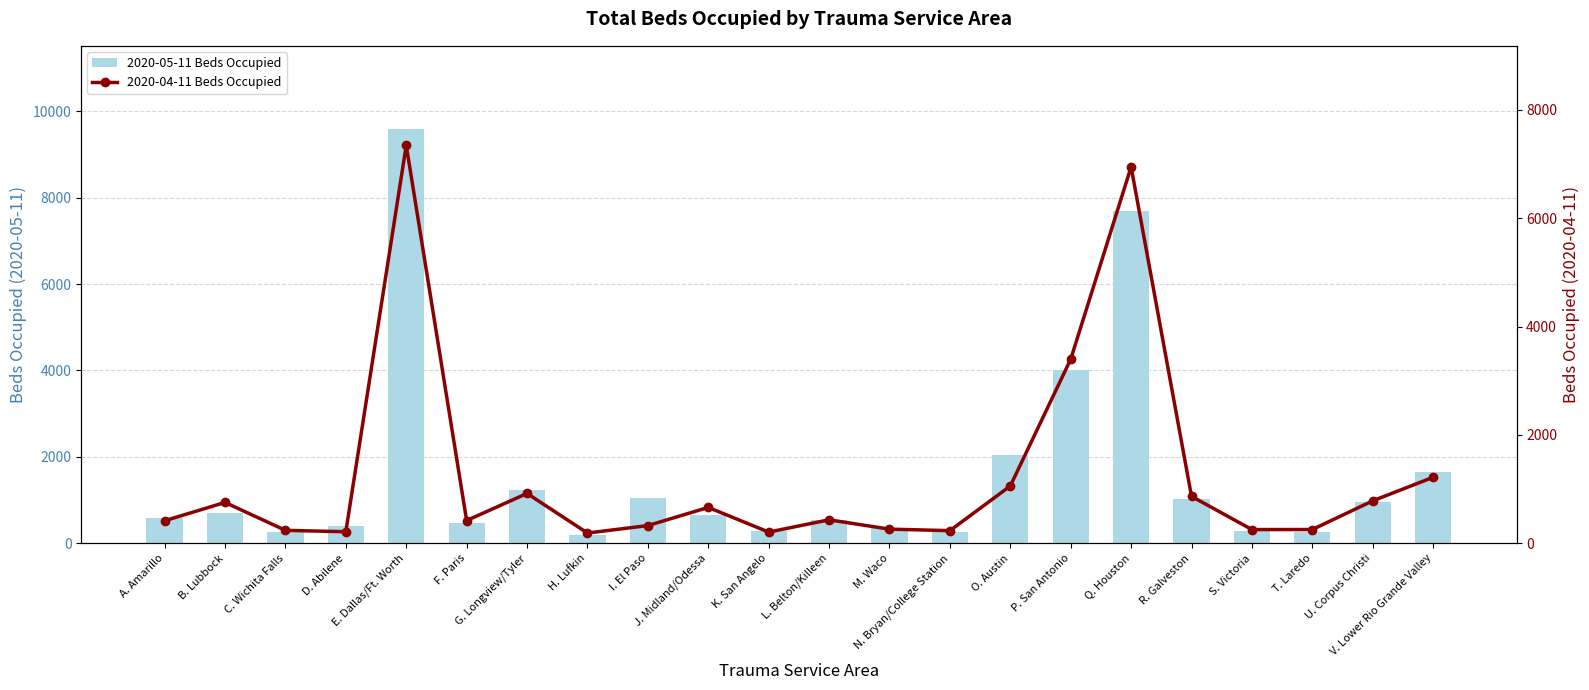

What is the difference between the highest and lowest values at F. Paris?

58